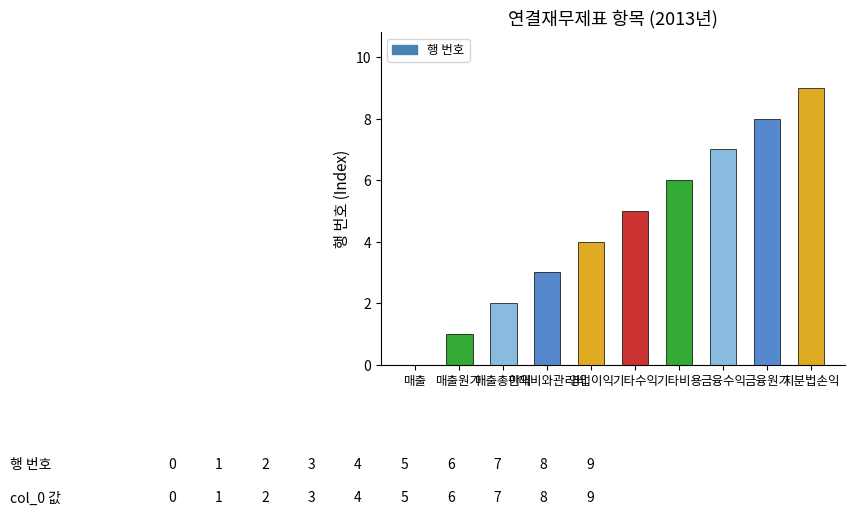

What is the greatest value displayed?

9